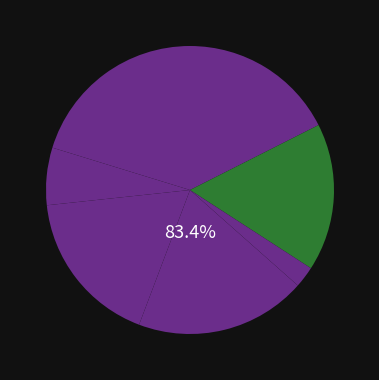

Does 次韵颜运使伏龙山诸葛祠堂 account for over 50% of the chart?

No